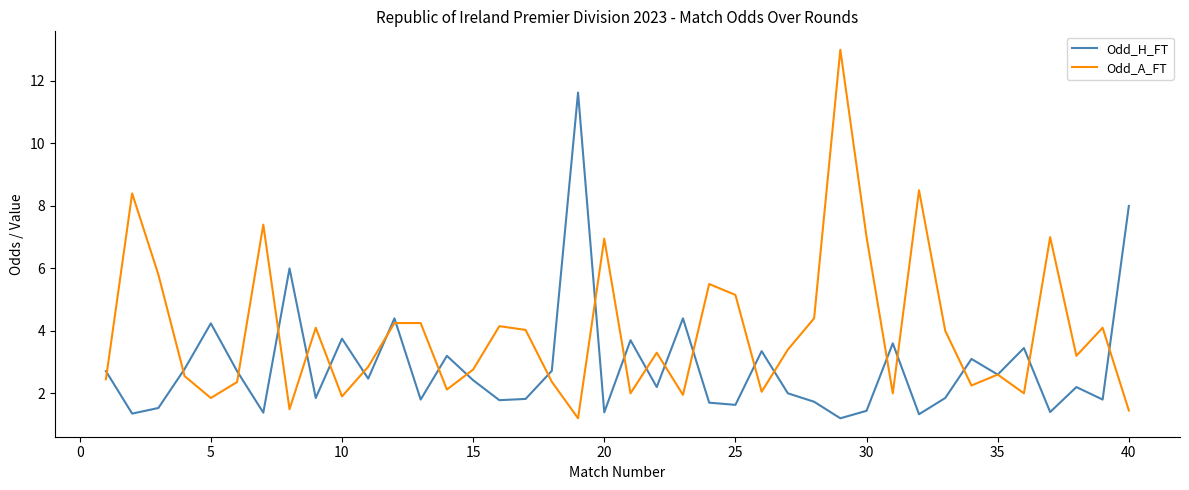

What are all the series names shown in the legend?

Odd_H_FT, Odd_A_FT